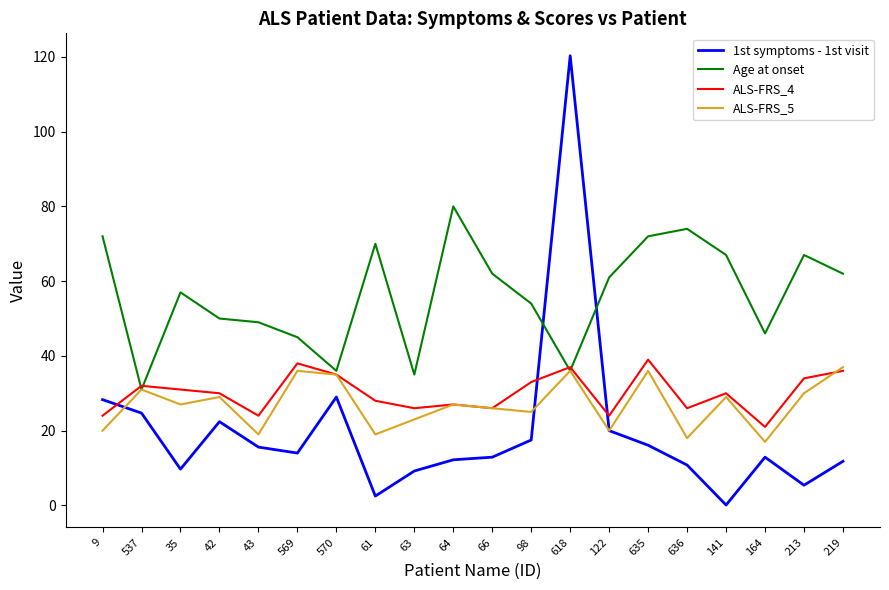

Which series has the largest total across all categories?

Age at onset